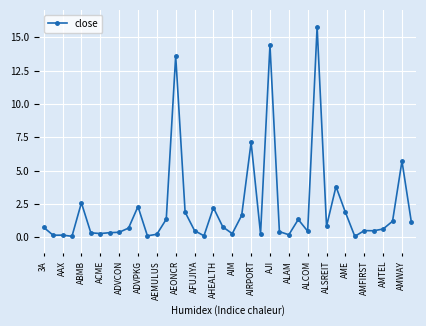

What is the average value?

2.2